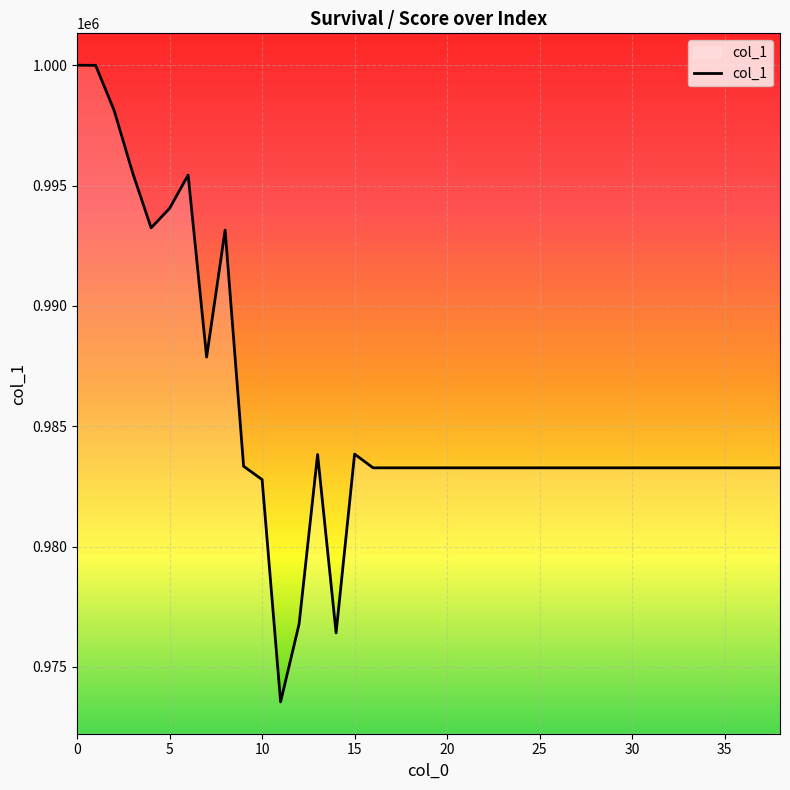

What is the difference between the maximum and minimum values?

26455.0